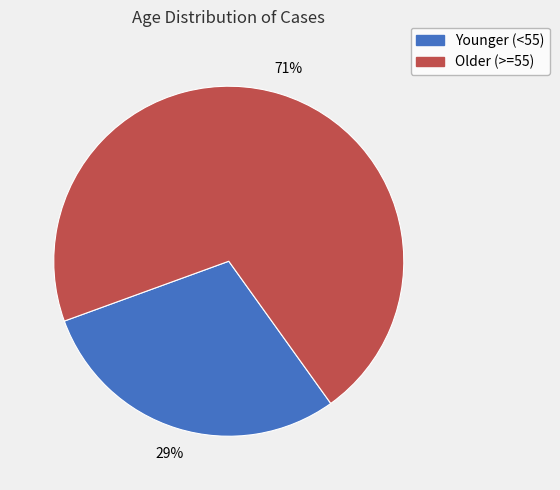

Is the sum of Younger (<55) and Older (>=55) greater than half?

Yes